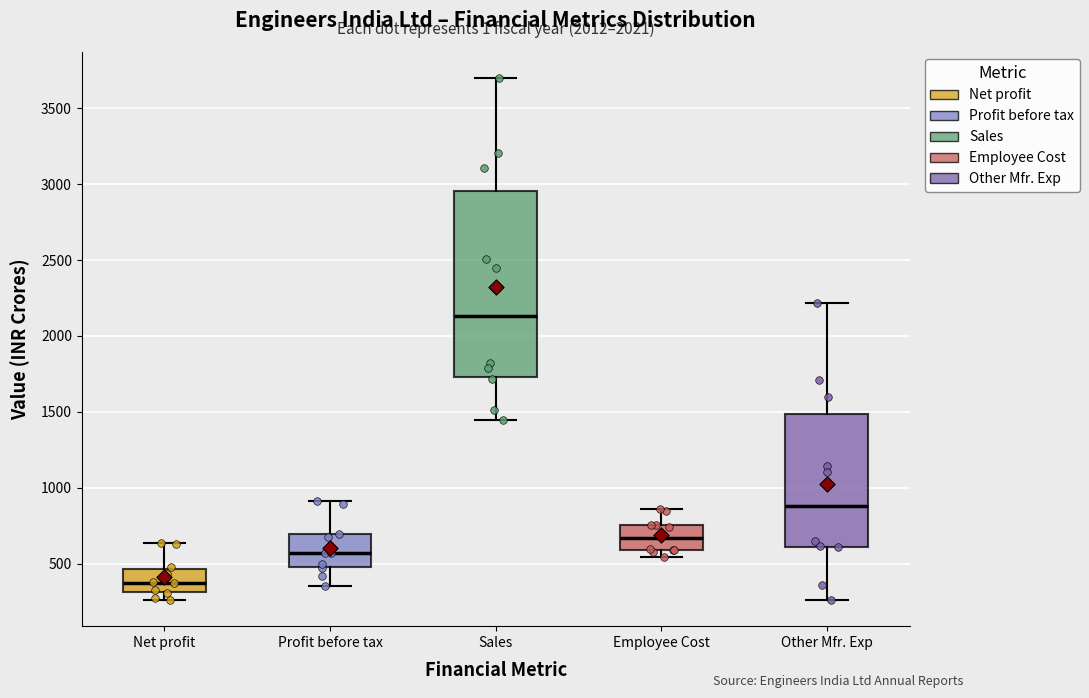

Where does the upper whisker of the box for Employee Cost end on the y-axis? The values are not printed on the chart, so give them approximately, as read against the axis.

850